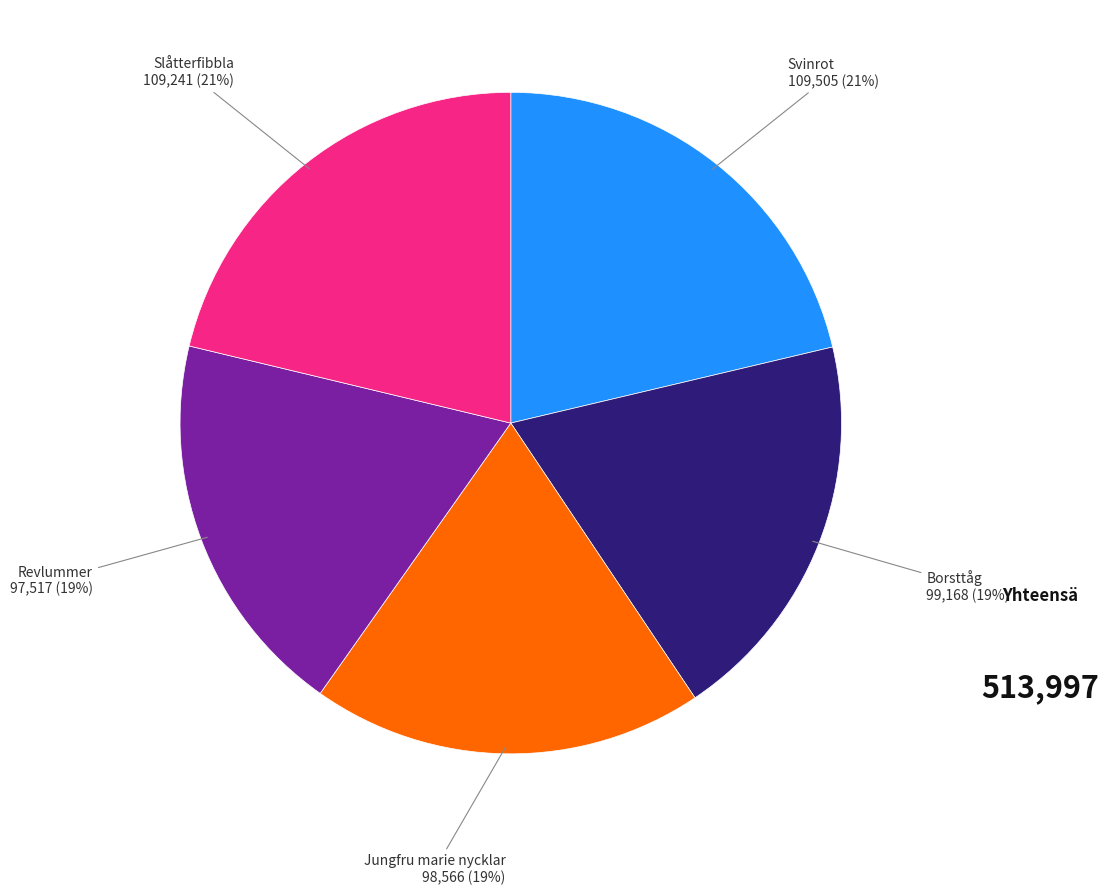

Is it true that Jungfru marie nycklar is 19% of the pie?

True